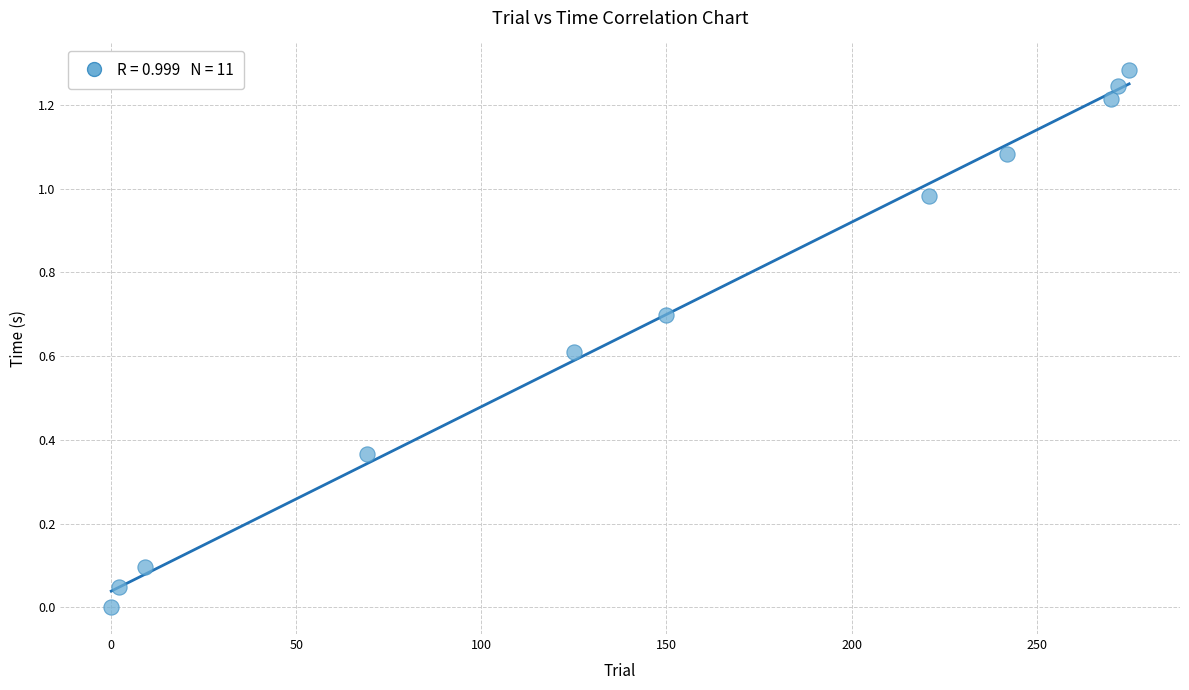

What is the average X value?

148.6